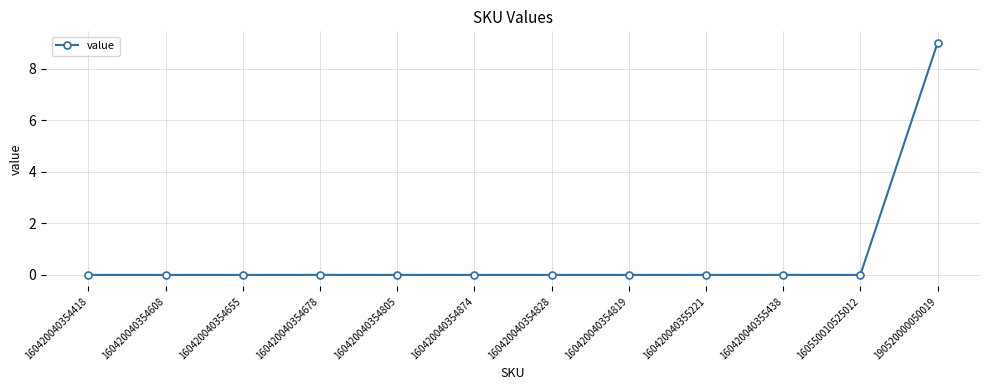

The value at 160420040354805 is -5. True or false?

False